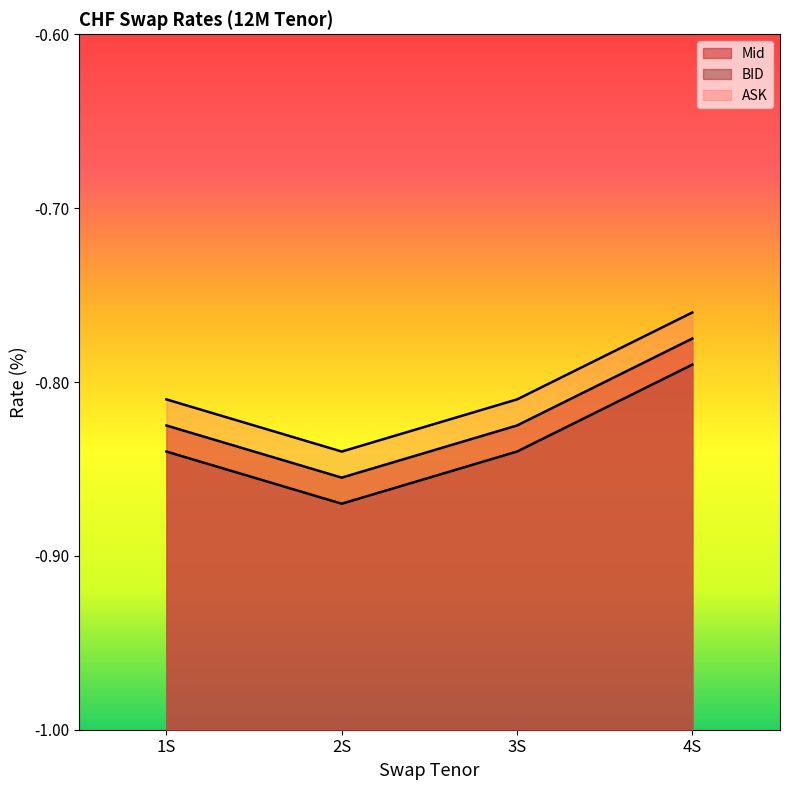

Which series changed the most between 1S and 4S?

ASK